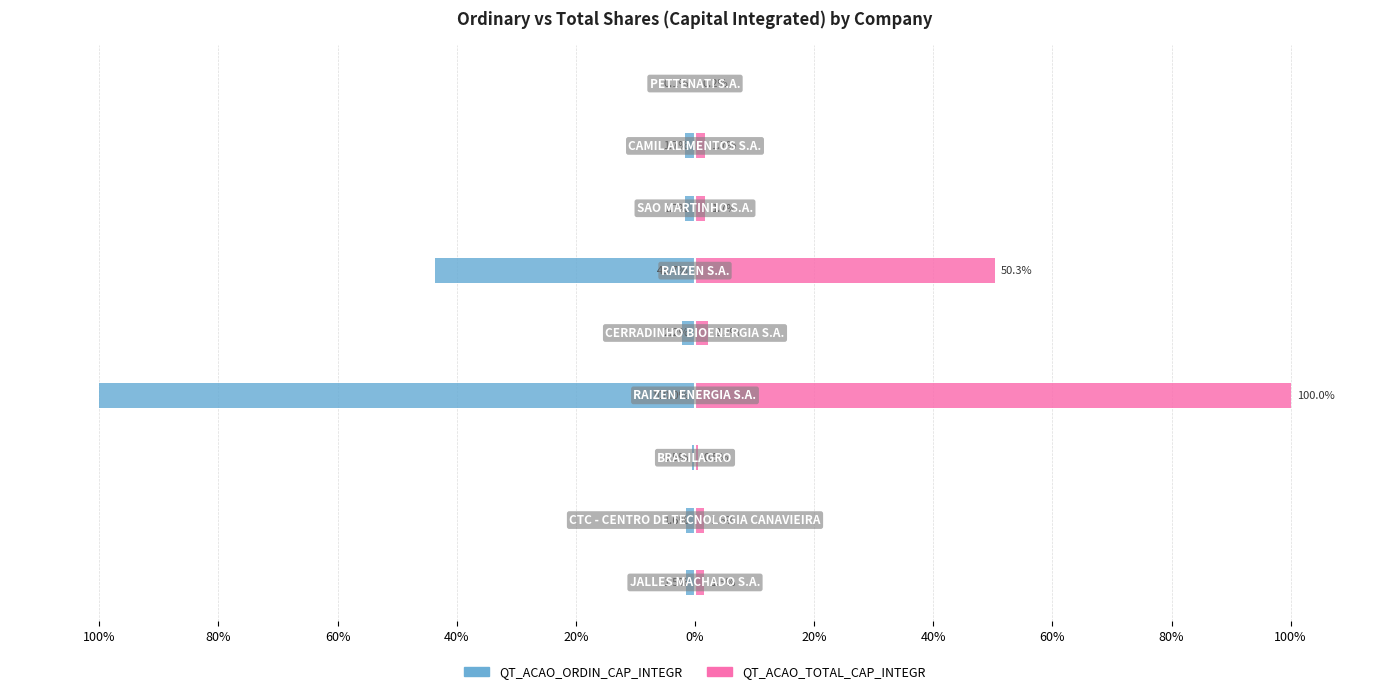

What are all the series names shown in the legend?

QT_ACAO_ORDIN_CAP_INTEGR, QT_ACAO_TOTAL_CAP_INTEGR